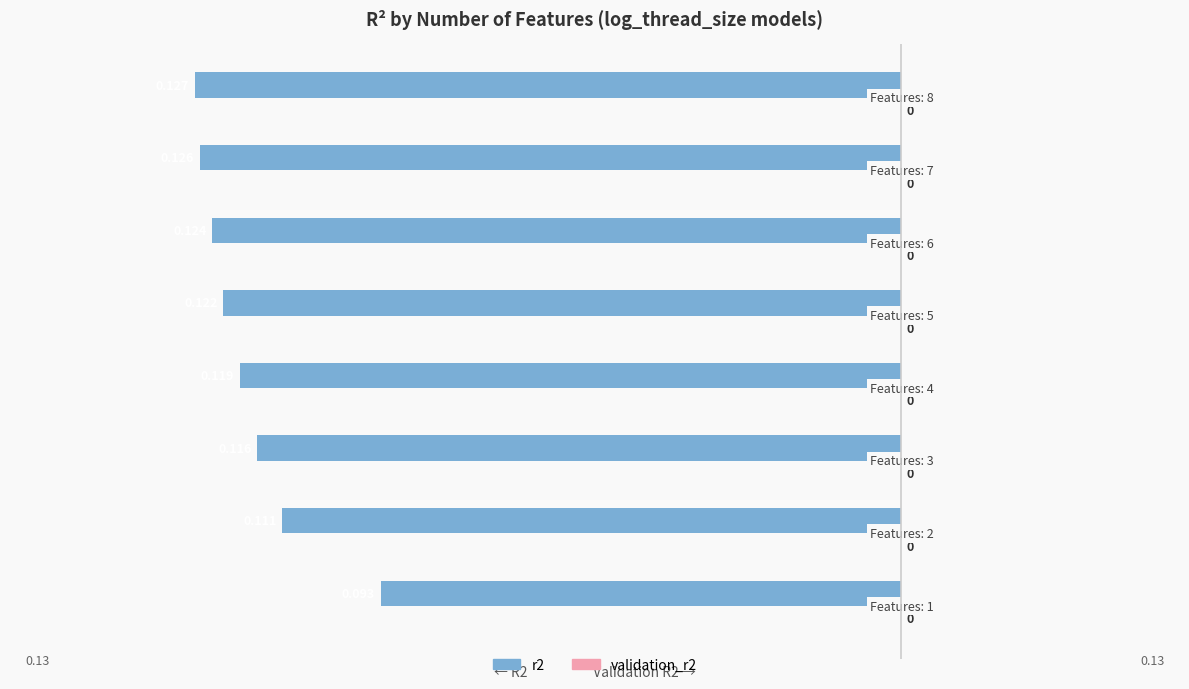

Does the chart contain any negative values?

Yes